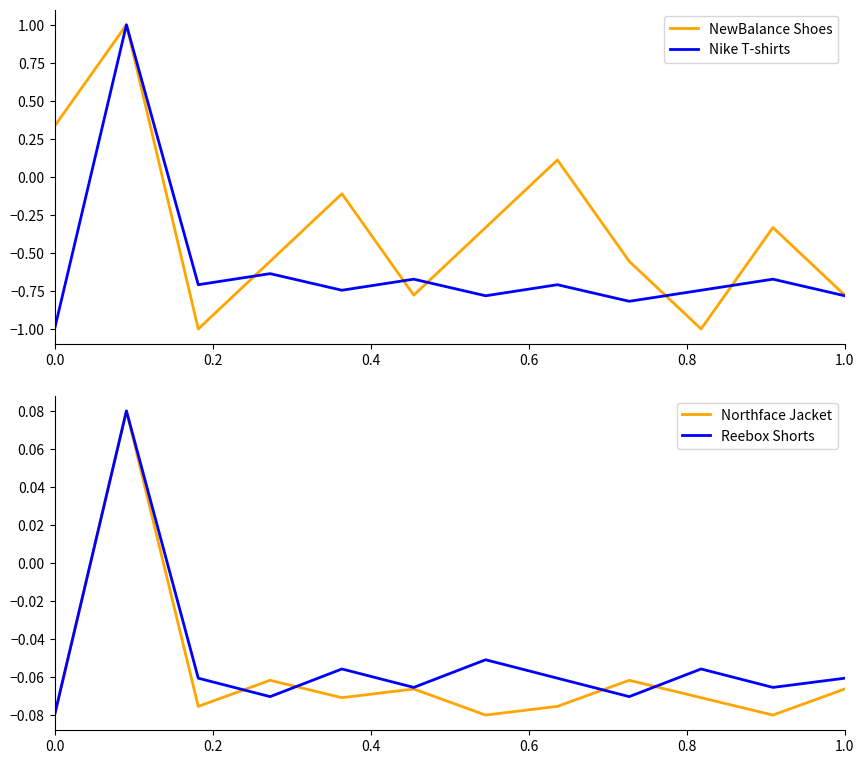

How many times do Nike T-shirts and NewBalance Shoes cross each other?

5